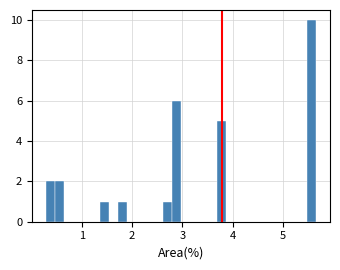

Read against the x-axis, roughly where is the centre of the tallest bar?

5.6